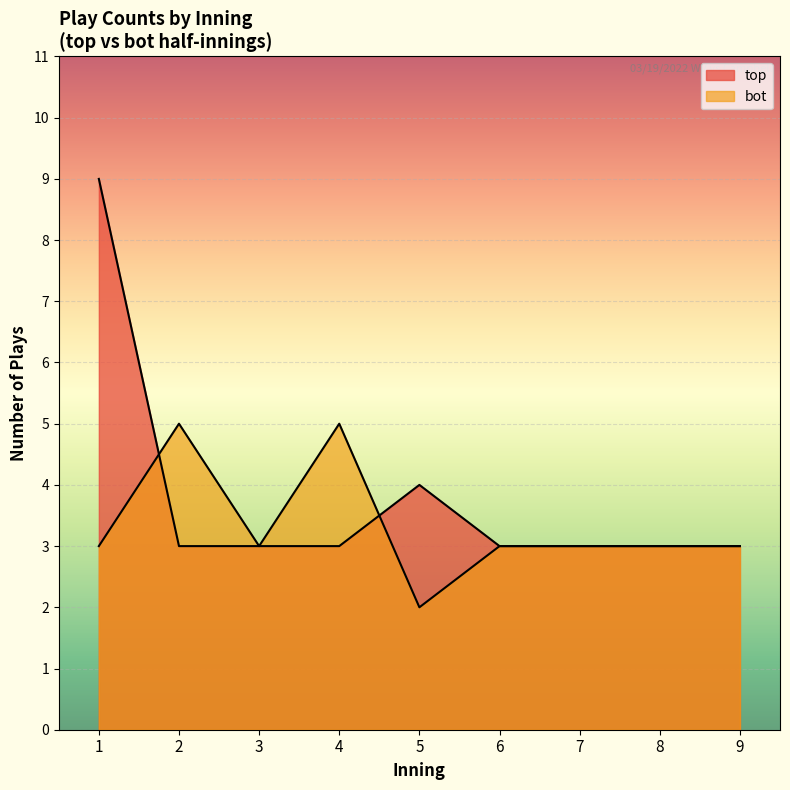

Does the chart display data point markers on the line(s)?

No